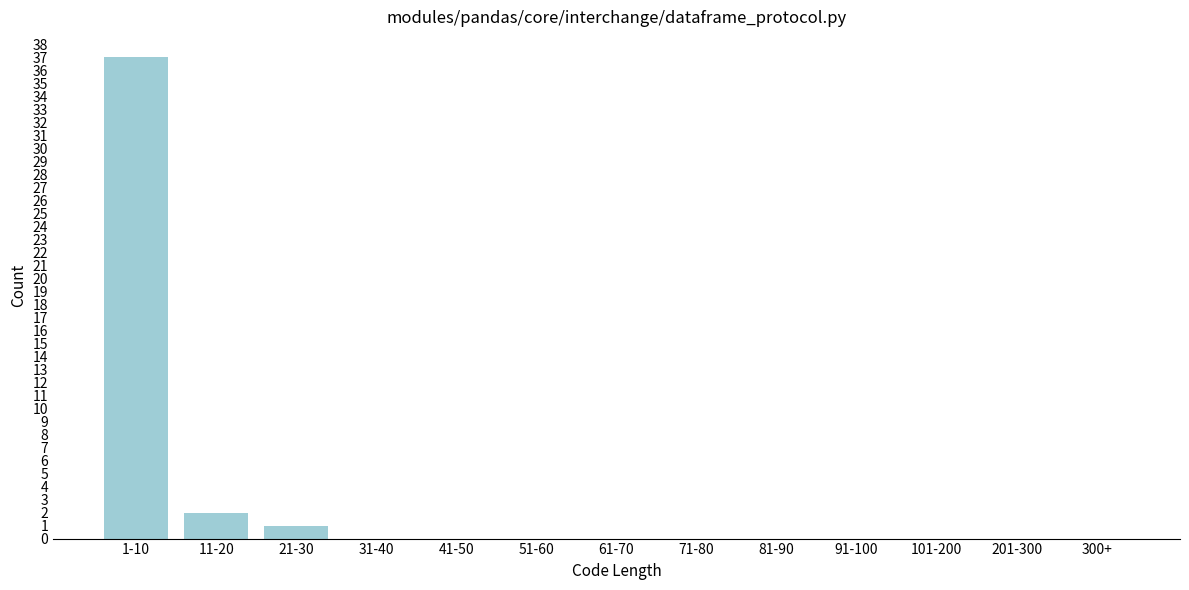

Reading right to left, extract all data points from this chart.

300+=0	201-300=0	101-200=0	91-100=0	81-90=0	71-80=0	61-70=0	51-60=0	41-50=0	31-40=0	21-30=1	11-20=2	1-10=37